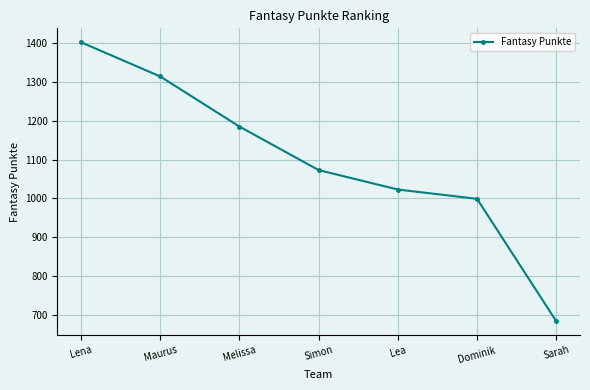

The value at Sarah is 684. True or false?

True